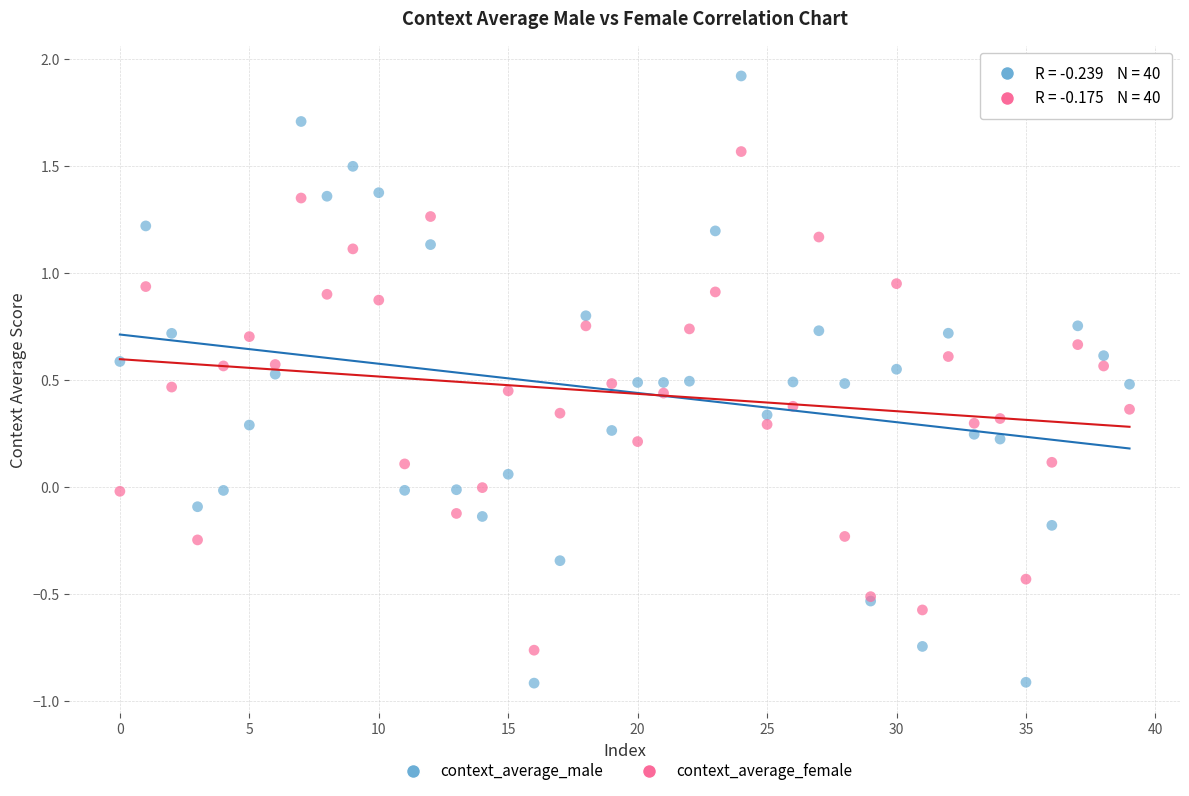

What are all the series names shown in the legend?

context_average_male, context_average_female